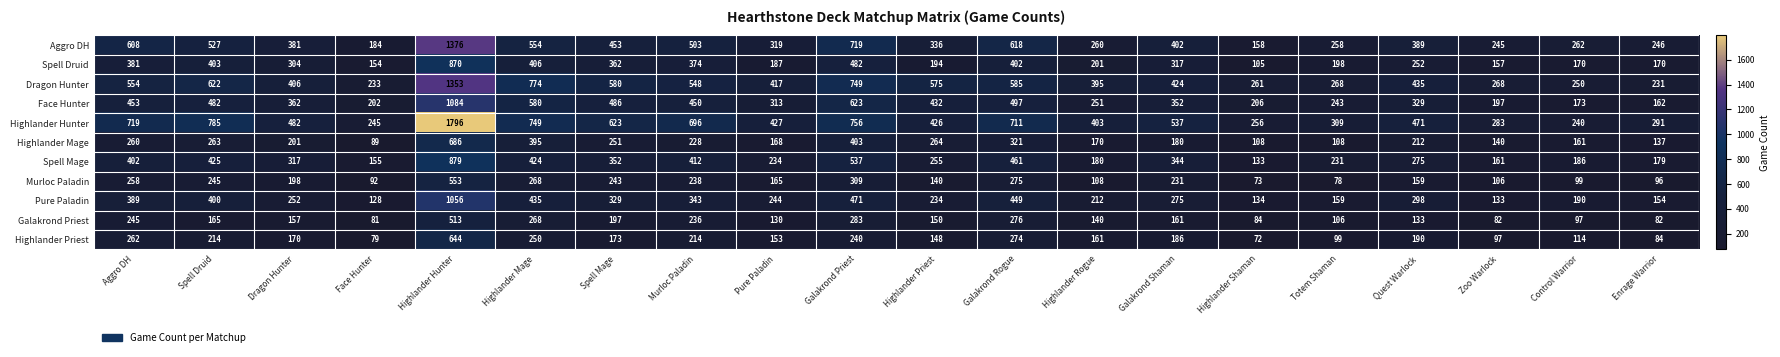

The Pure Paladin series shows 91 at Dragon Hunter. True or false?

False